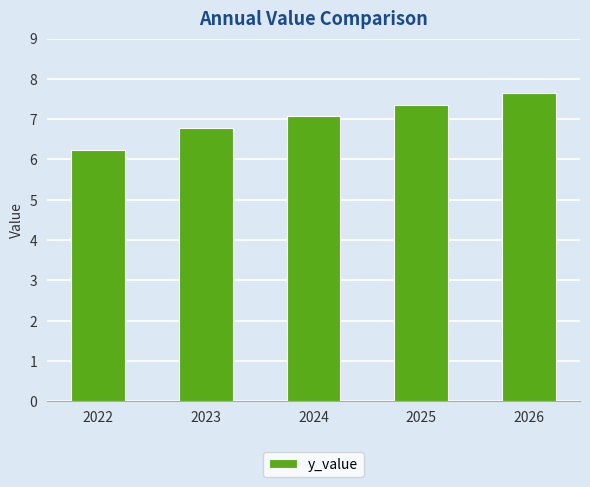

Are the bars horizontal?

No